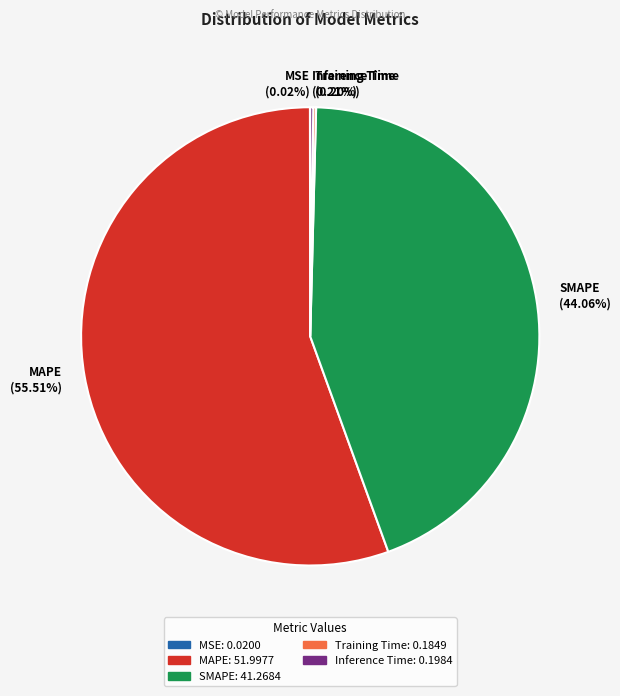

To the nearest percent, what is the difference between the largest and smallest slice percentages?

55%